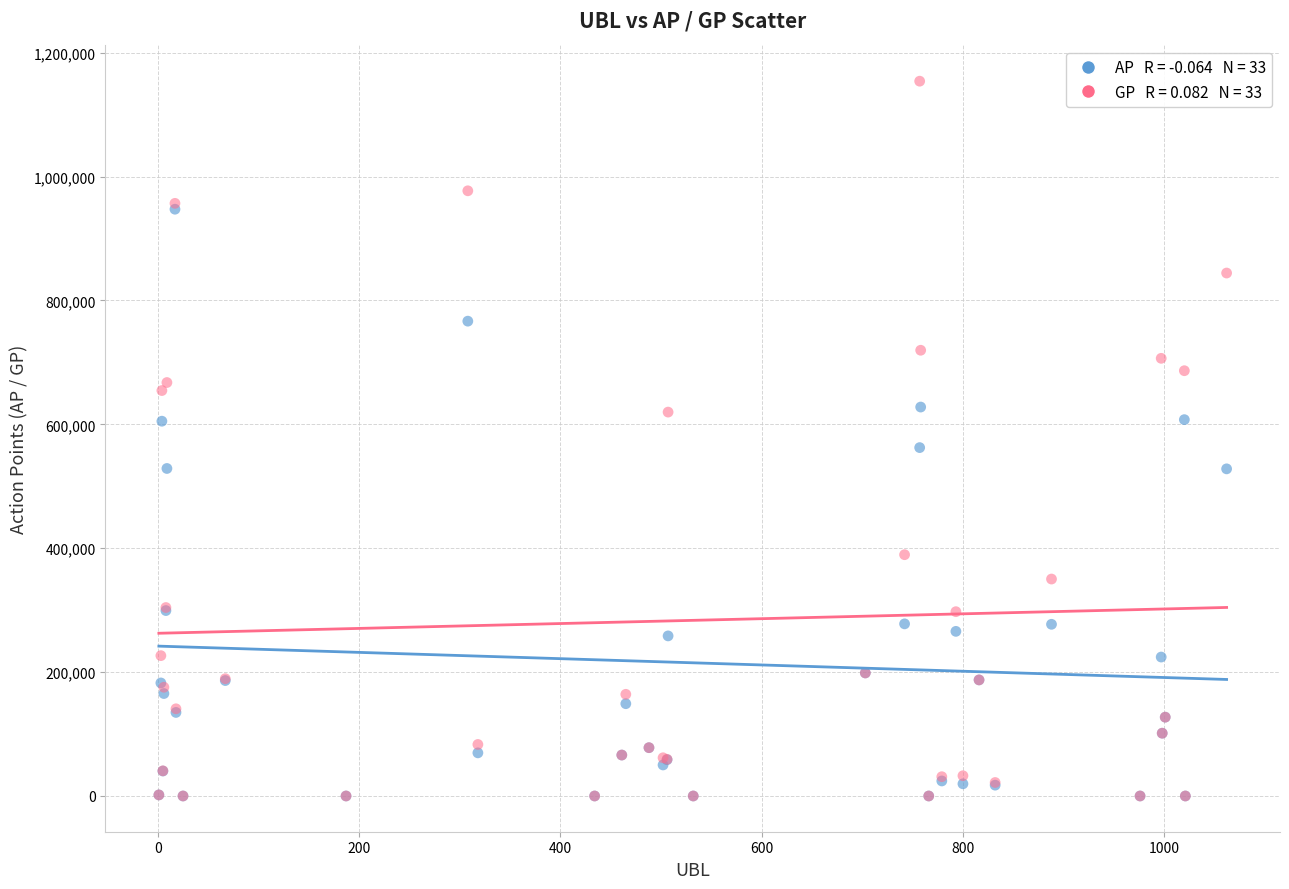

Across all series, what Y value is closest to 576974?

562409